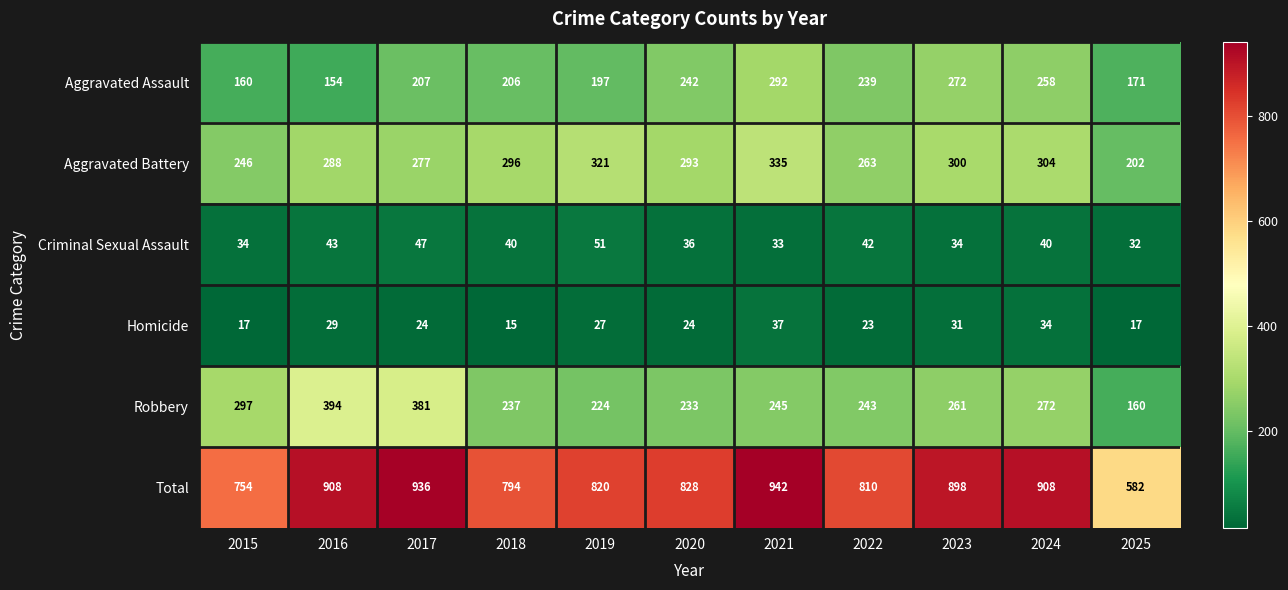

List the series in order of their peak value, highest first.

Total, Robbery, Aggravated Battery, Aggravated Assault, Criminal Sexual Assault, Homicide